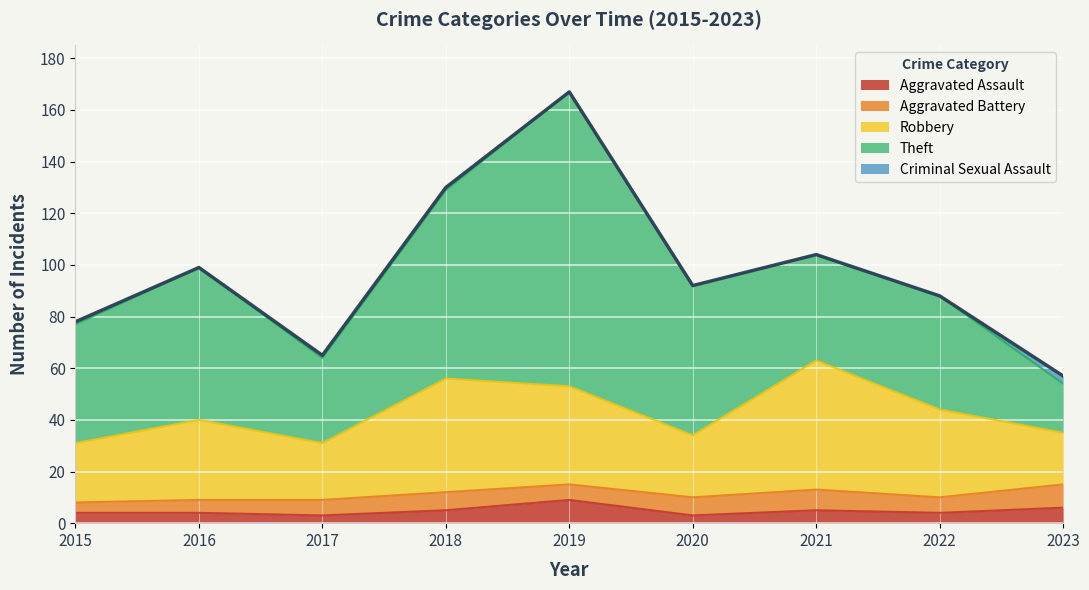

The value of Aggravated Battery at 2018 is 7. True or false?

True